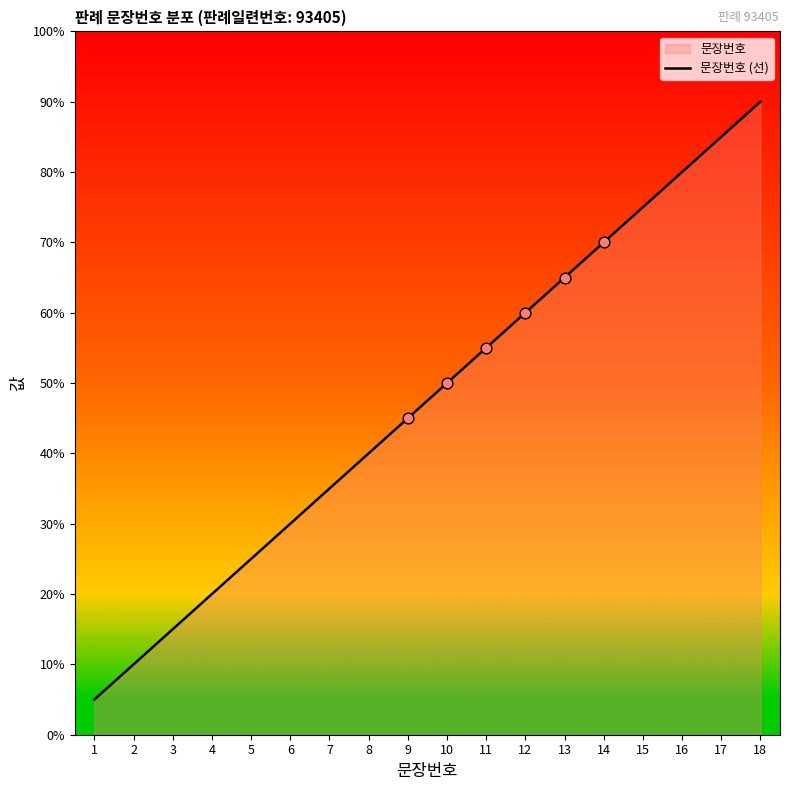

Which has a higher value, 16 or 6?

16